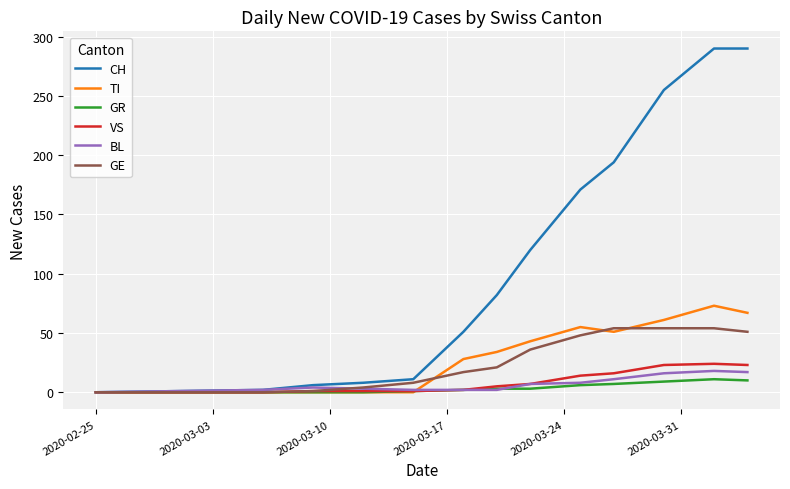

What is the difference between the second highest and minimum values in the CH series?

290